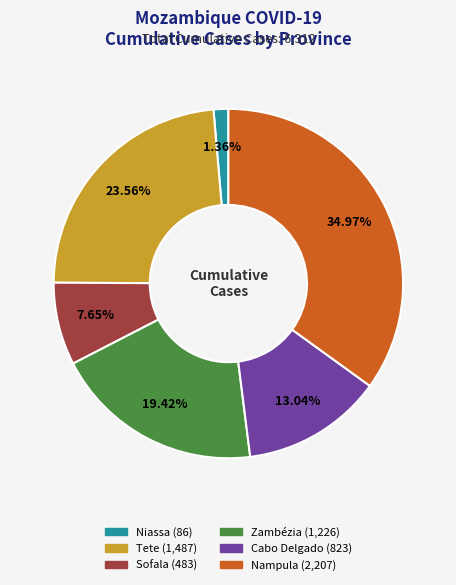

The Cabo Delgado slice represents 1% of the pie. True or false?

False